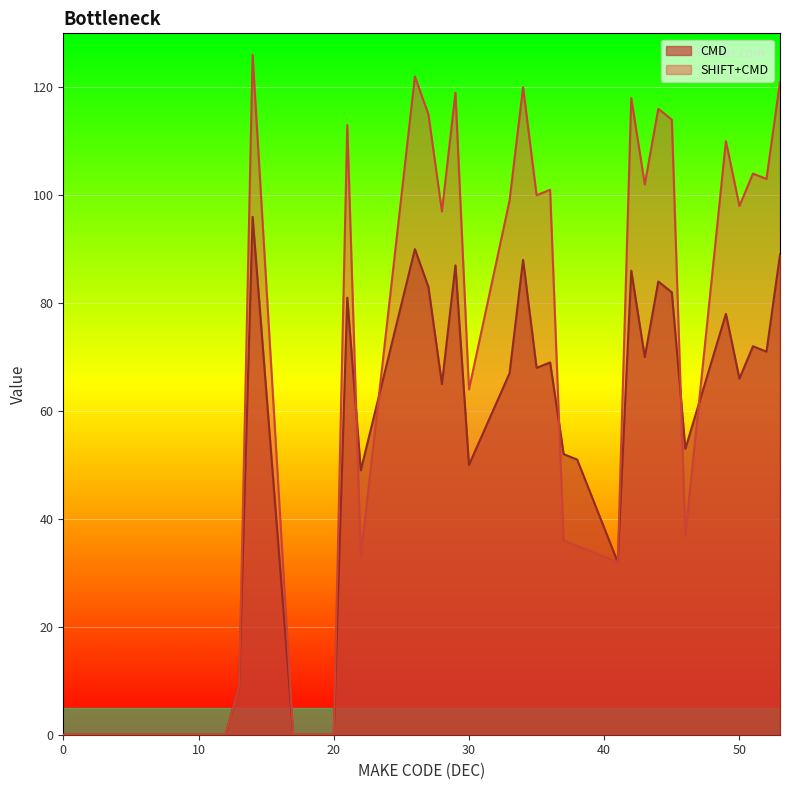

In CMD, how many points are higher than both neighbors (excluding endpoints)?

10